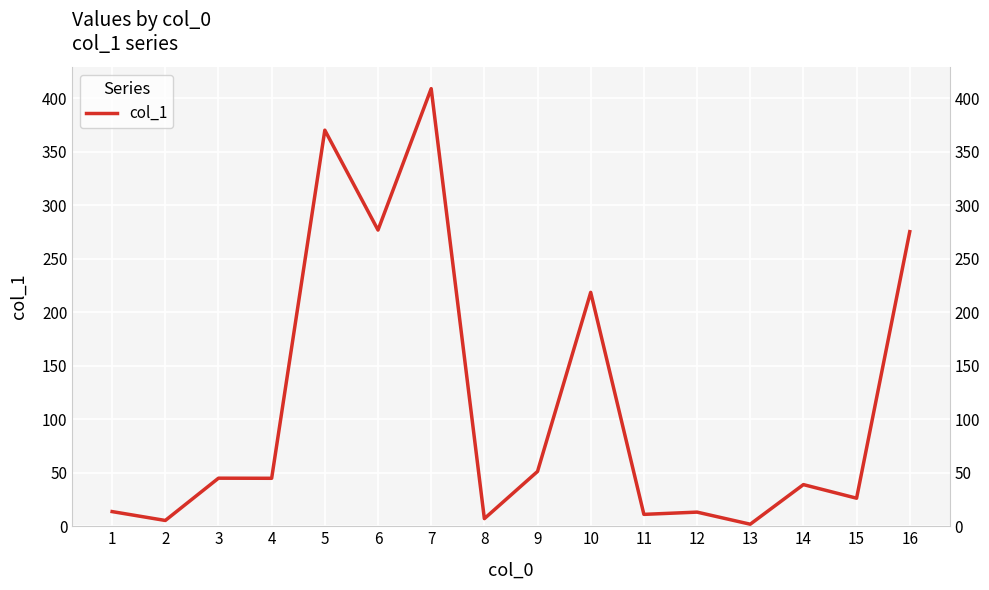

What is the change in value from 6 to 11?

-265.6